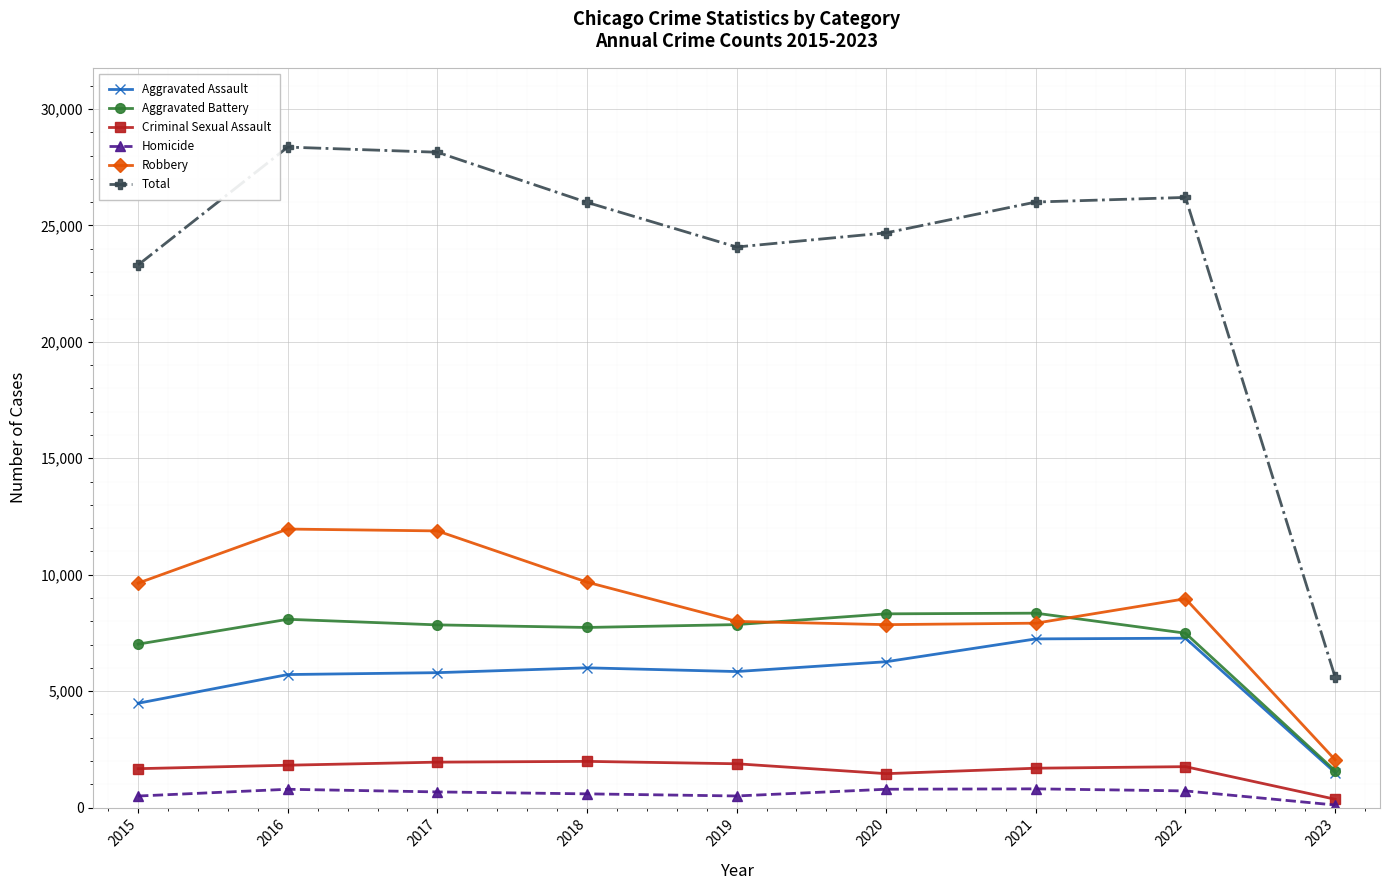

In Total, how many points are lower than both neighbors (excluding endpoints)?

1